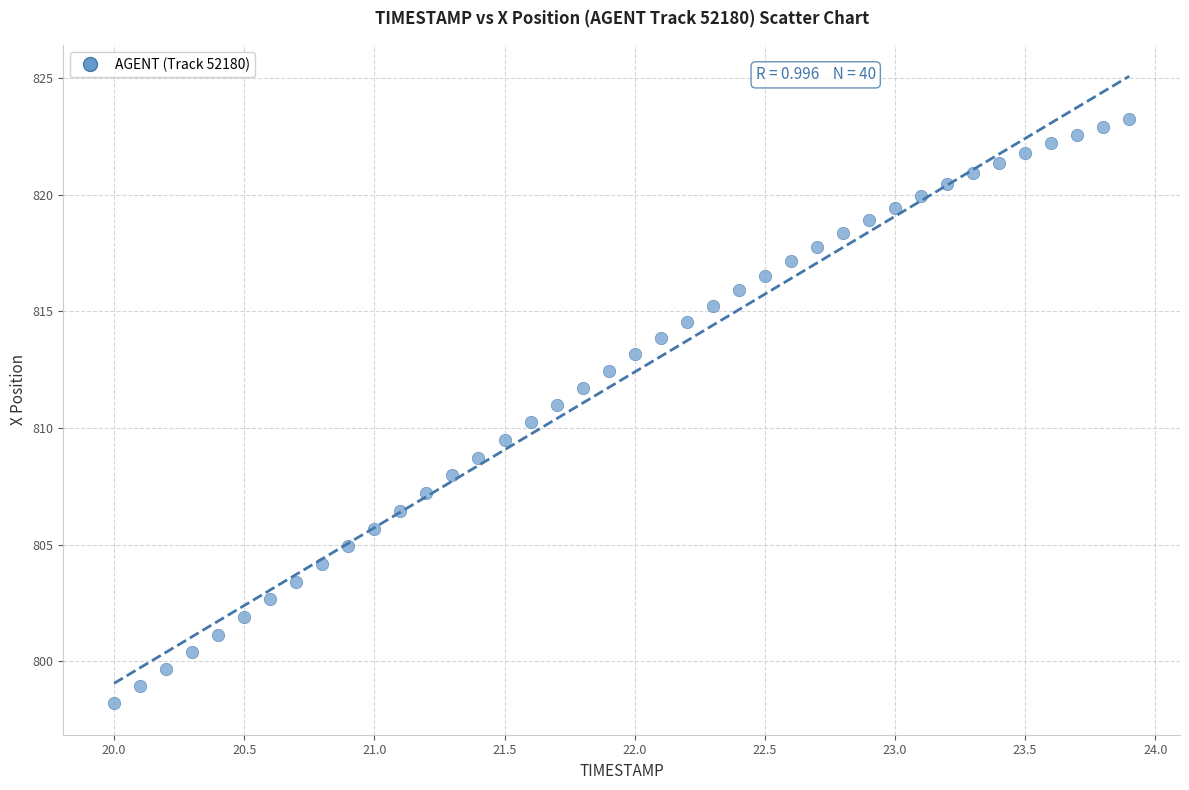

What is the range of X values (max minus min)?

3.9